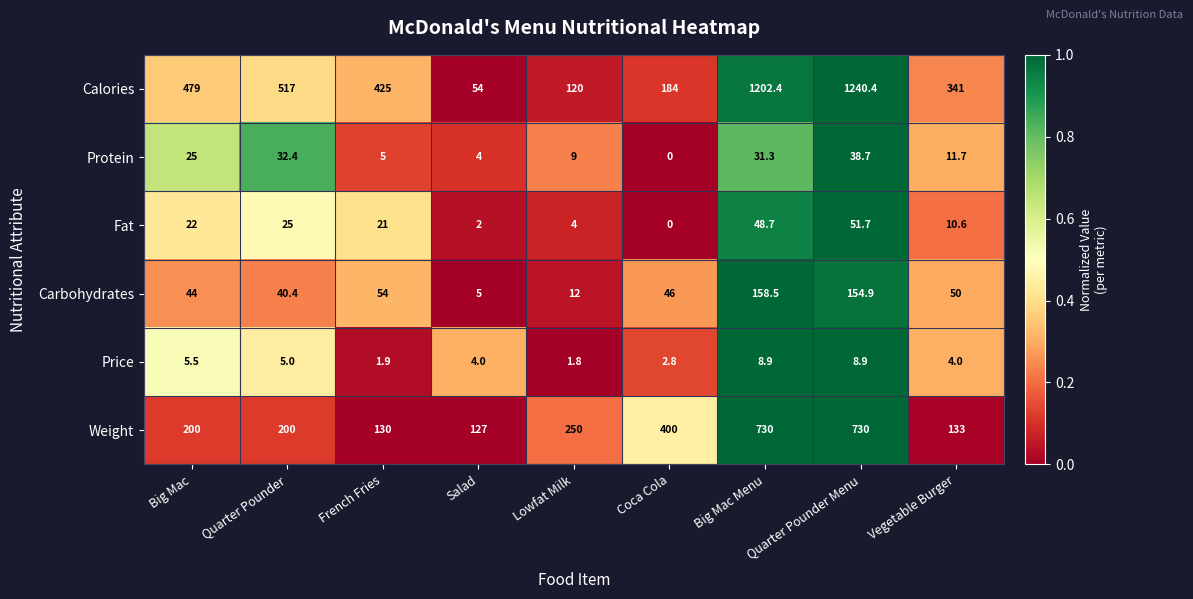

What is the difference between the Fat values at Coca Cola and Big Mac?

22.0